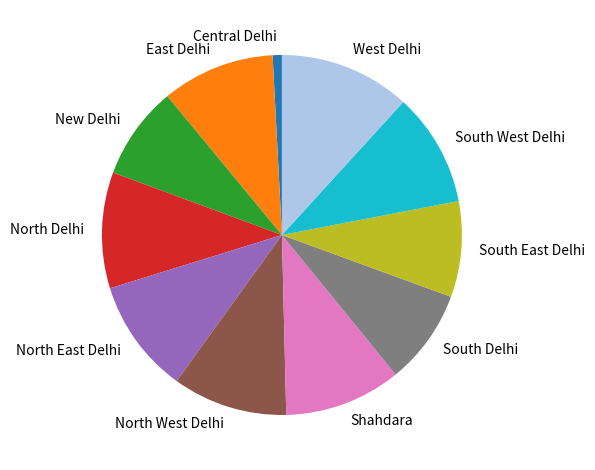

Which category has the smallest portion of the pie?

Central Delhi